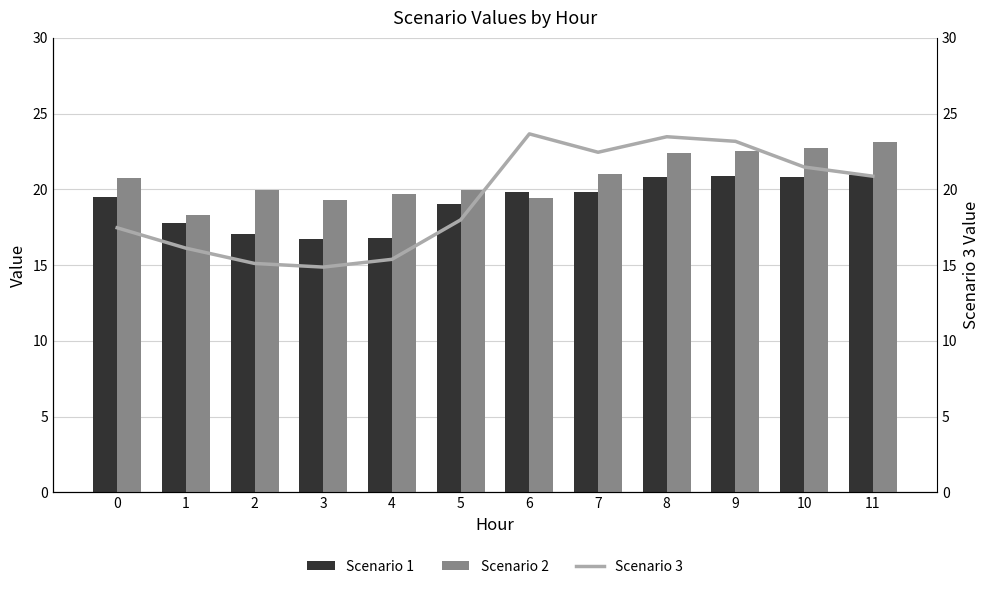

The value of Scenario 3 at 8 is 23.5. True or false?

True